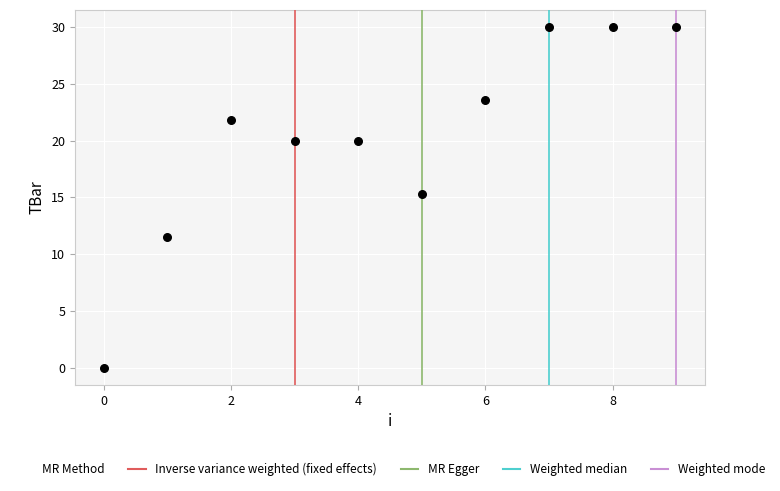

What is the average Y value?

20.2